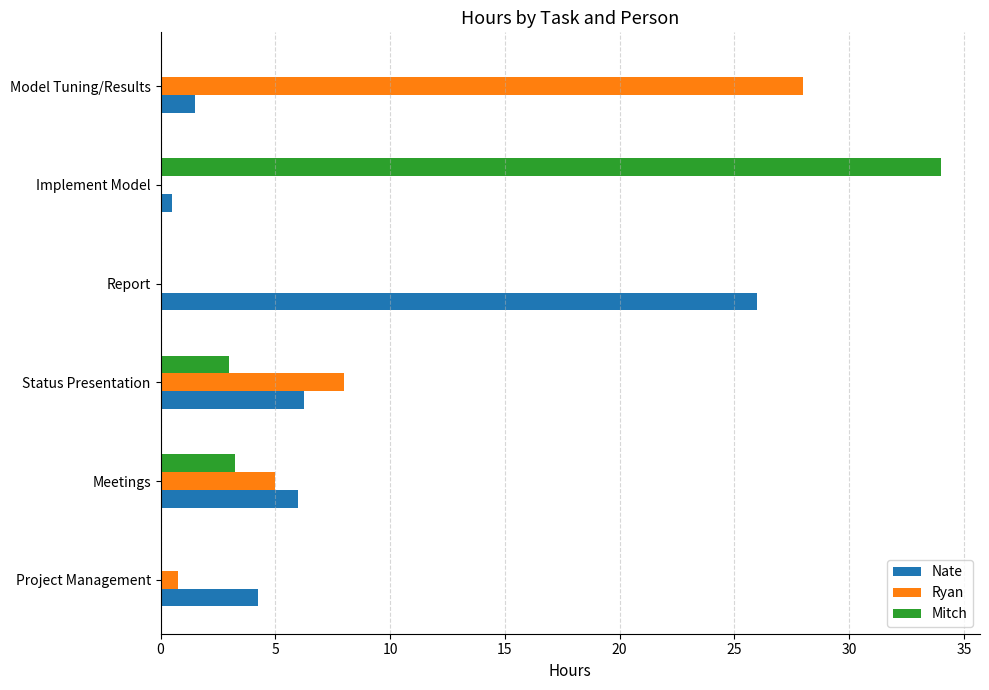

What is the total value across all series at Report?

26.0